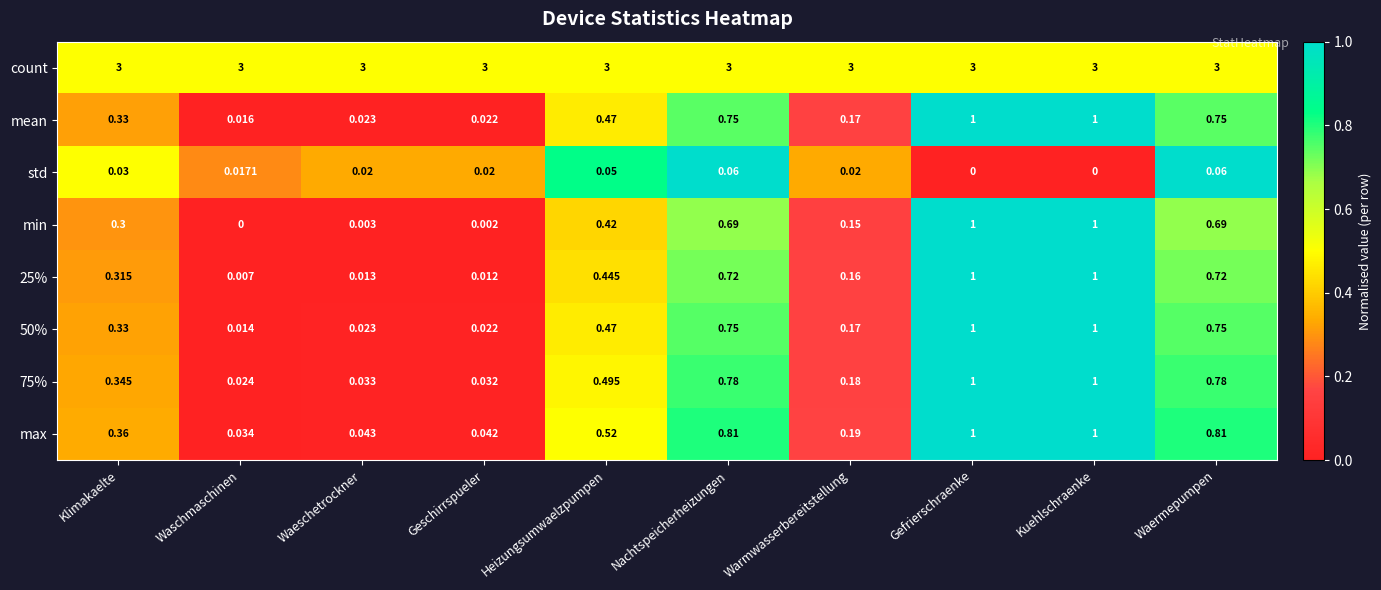

Is the value of mean at Waeschetrockner greater than the value of 25% at Kuehlschraenke?

No